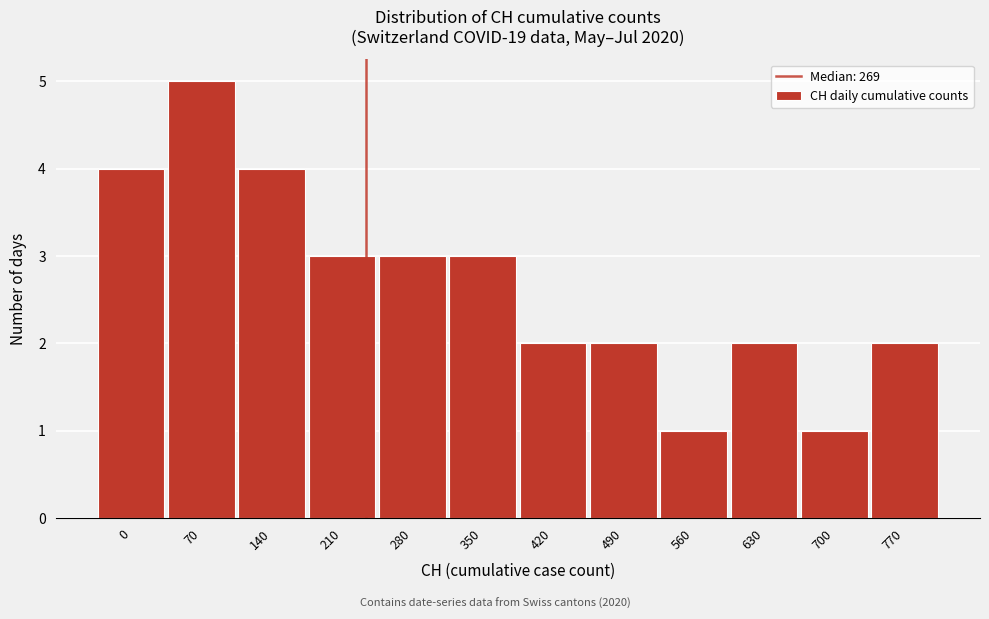

Reading right to left, list all the values displayed in this chart.

770=2	700=1	630=2	560=1	490=2	420=2	350=3	280=3	210=3	140=4	70=5	0=4